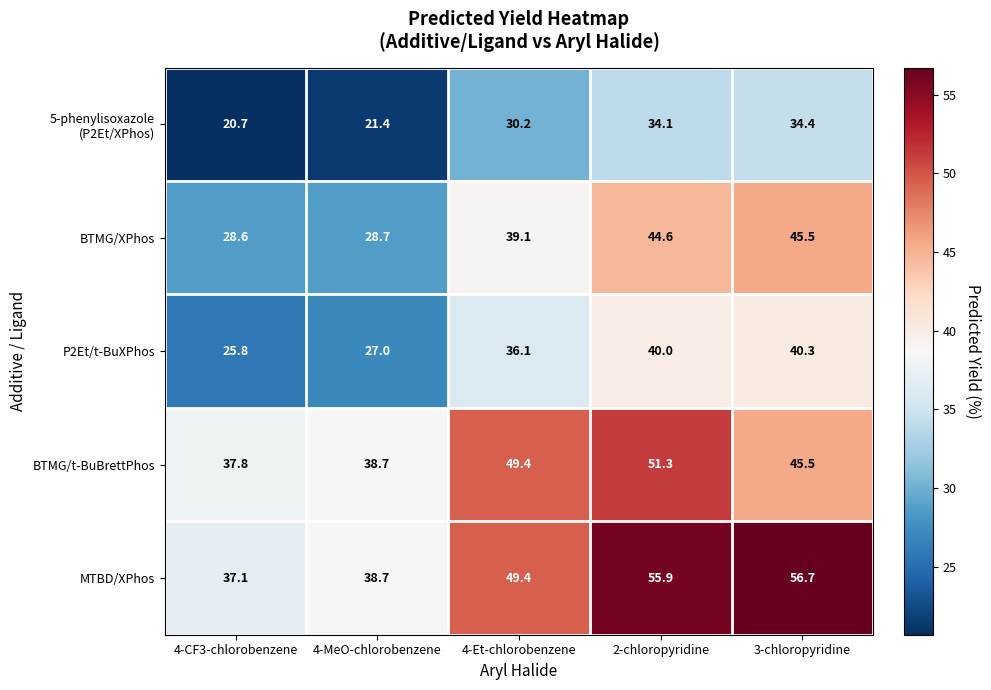

What is the difference between the maximum and minimum values in the MTBD/XPhos series?

19.6